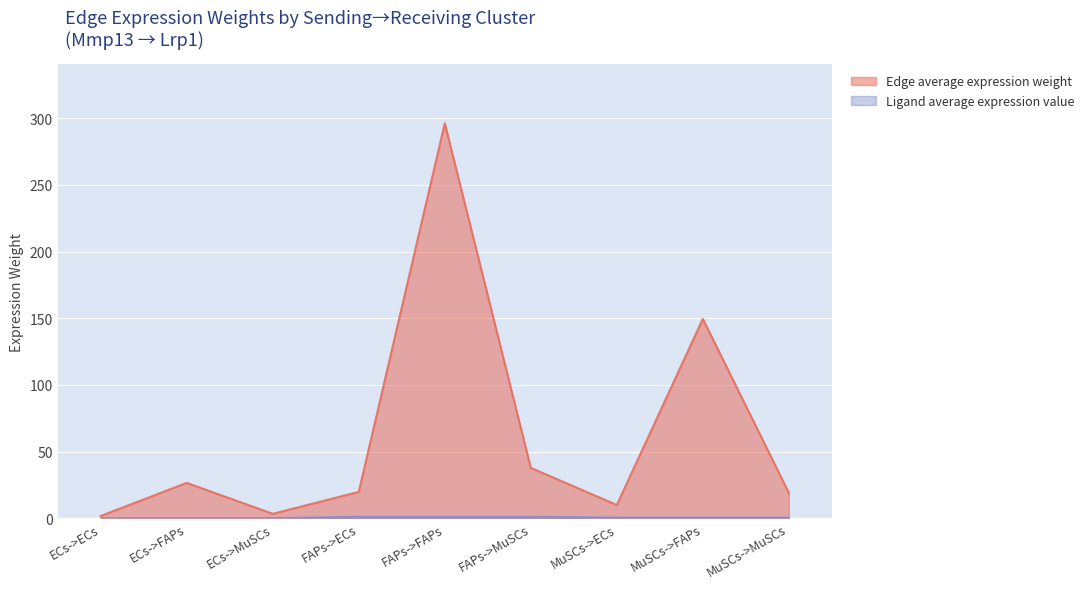

The Edge average expression weight series shows 10.0 at MuSCs->ECs. True or false?

True